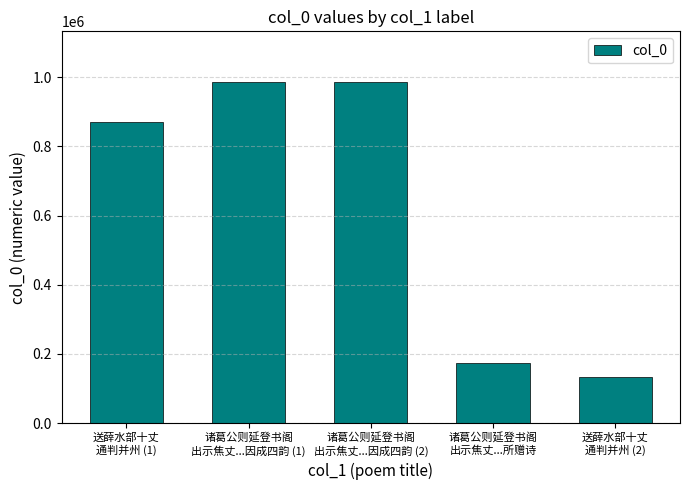

What is the difference between the maximum and minimum values?

850621